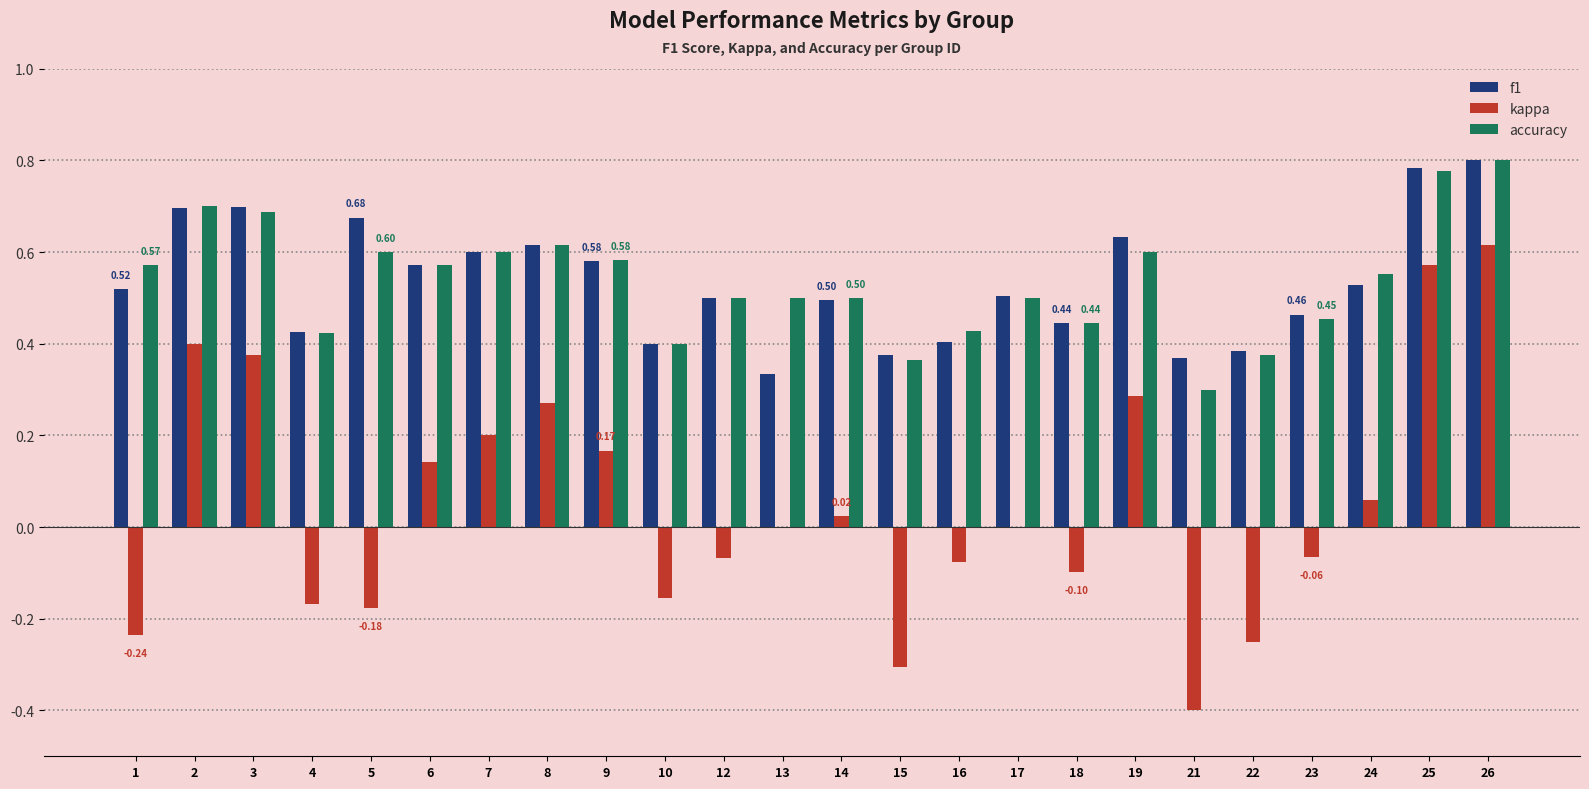

Are the bars grouped side by side (vs. stacked)?

Yes